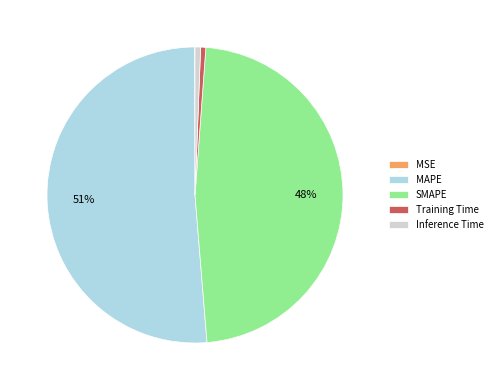

True or false: MAPE accounts for 51% of the total.

True